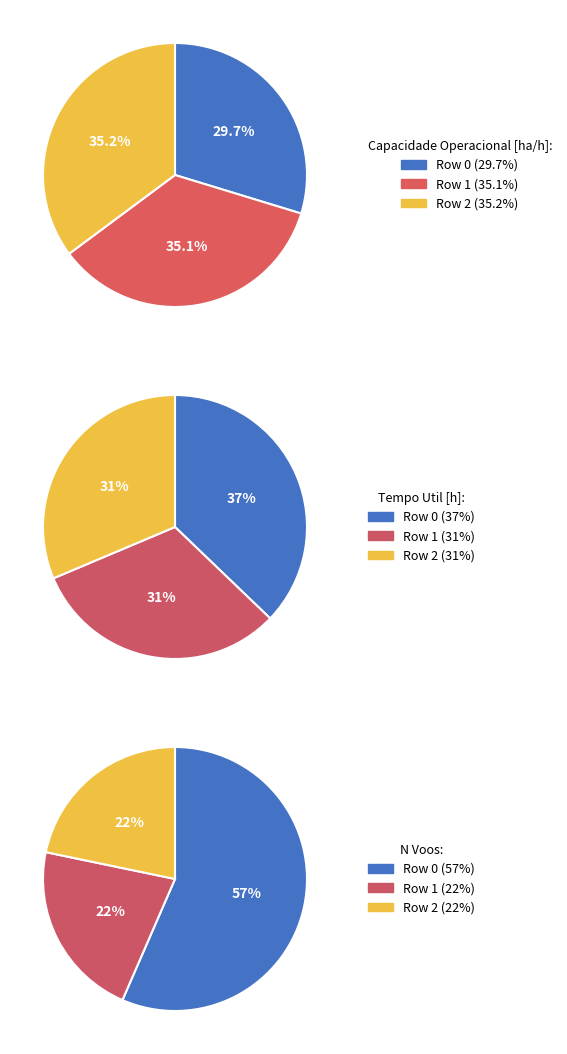

True or false: Row 2 accounts for 35% of the total.

True